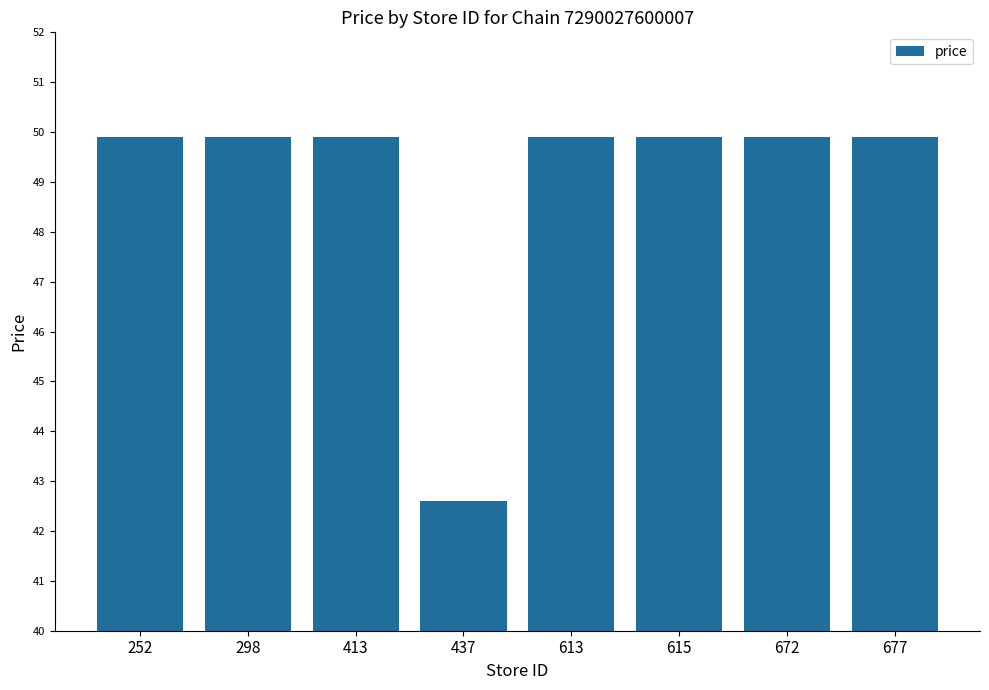

Reading left to right, list all the values displayed in this chart.

49.9	49.9	49.9	42.6	49.9	49.9	49.9	49.9